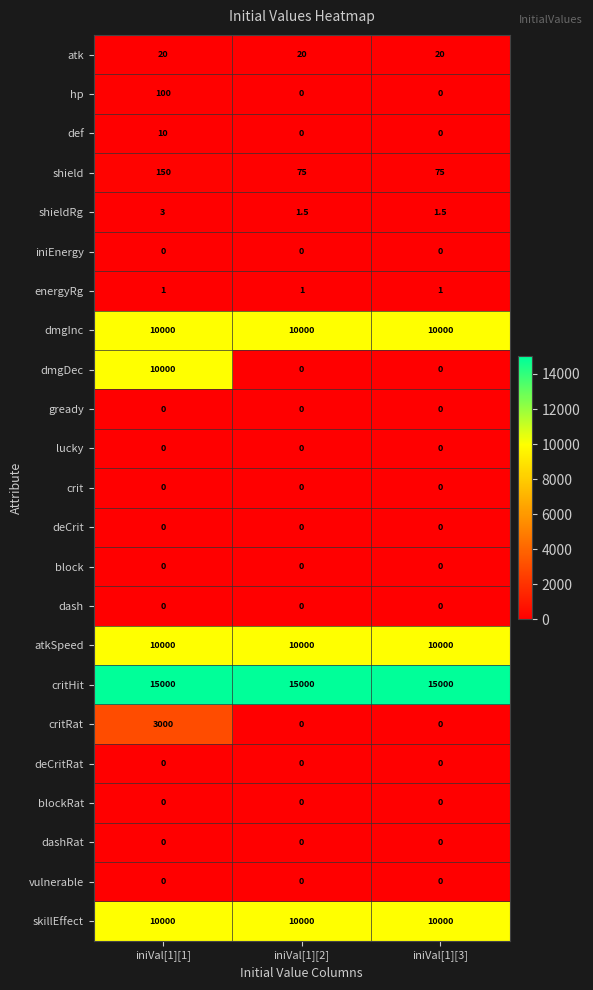

What is the total value across all series at iniVal[1][3]?

45097.5